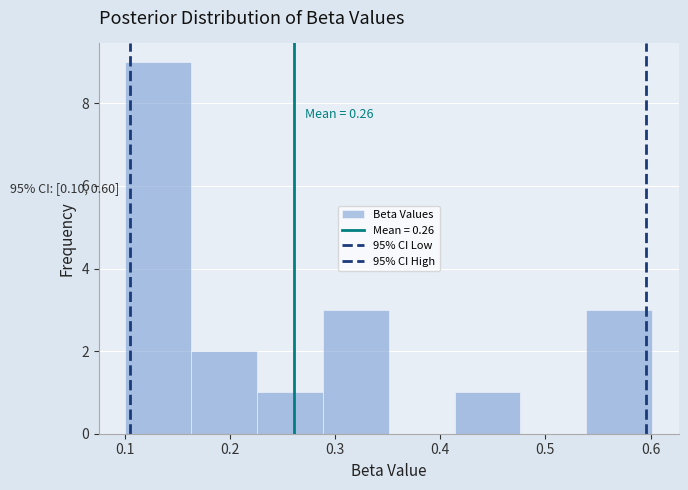

Which range on the x-axis has the tallest bar?

0.10 to 0.16